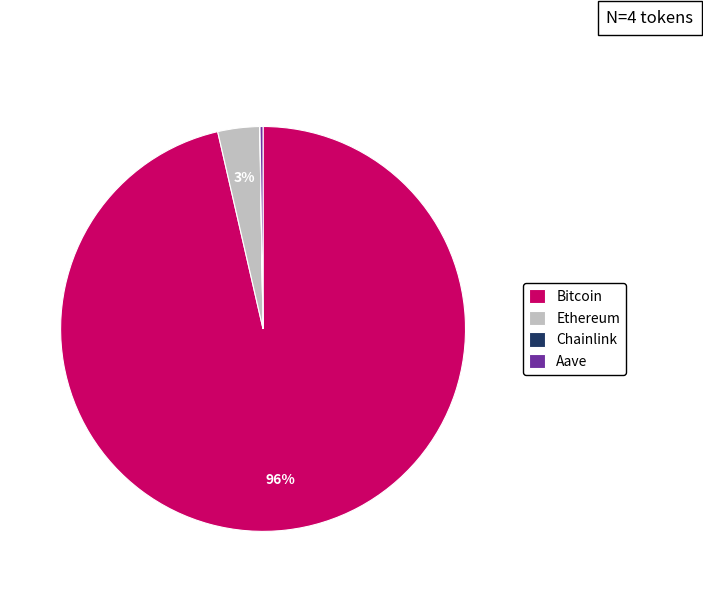

What percentage is the Ethereum slice, to the nearest percent?

3%